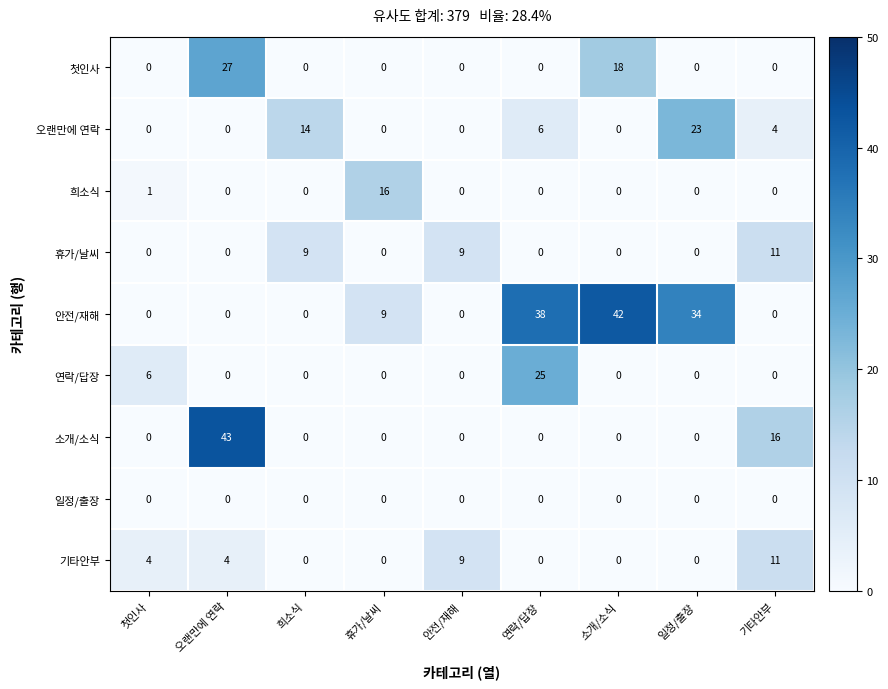

At which label is 소개/소식 closest to 21?

기타안부